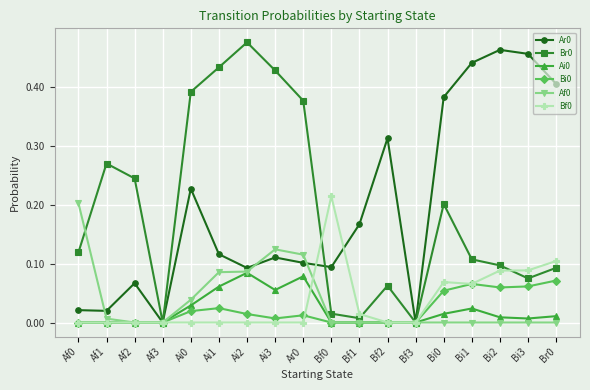

What is the label of the 11th point from the right?

Ai3